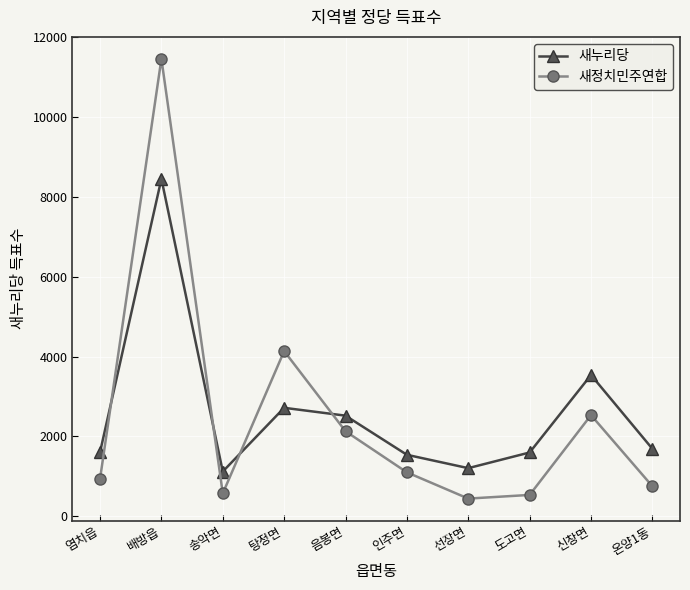

What is the difference between the highest and lowest values at 배방읍?

3008